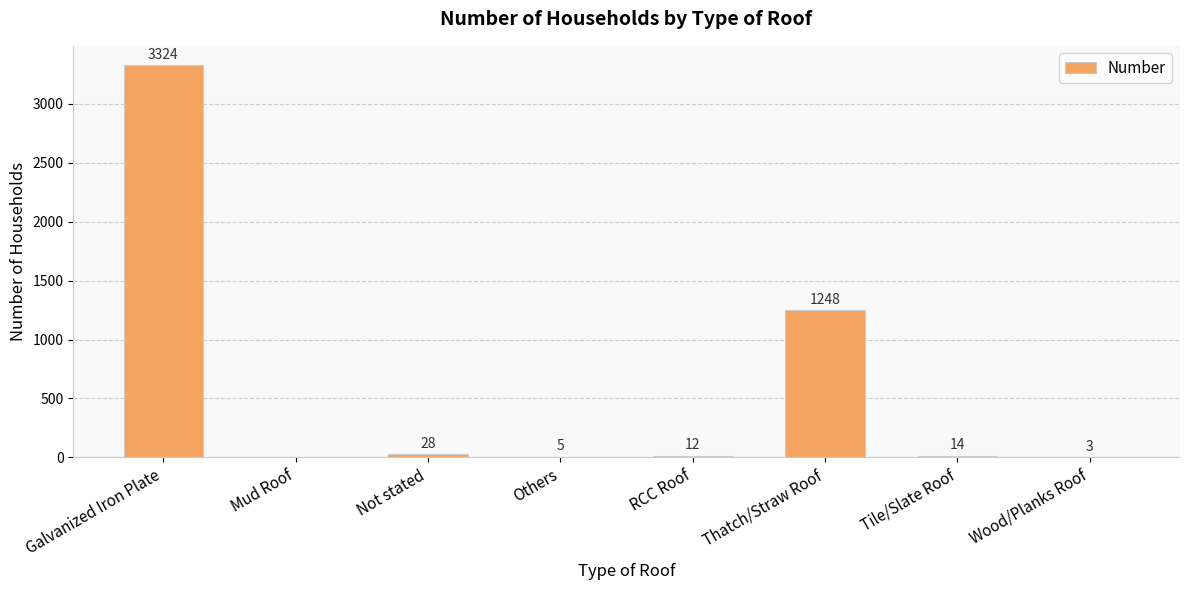

Is it true that the value at Wood/Planks Roof is 3?

True